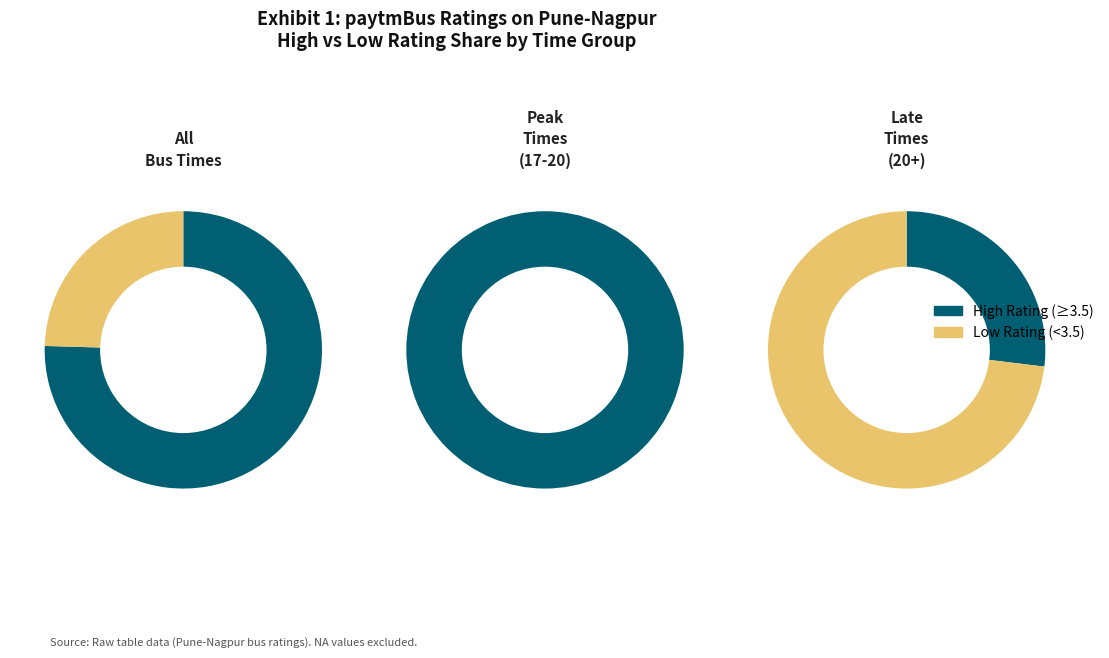

True or false: 18:30 accounts for 24% of the total.

False